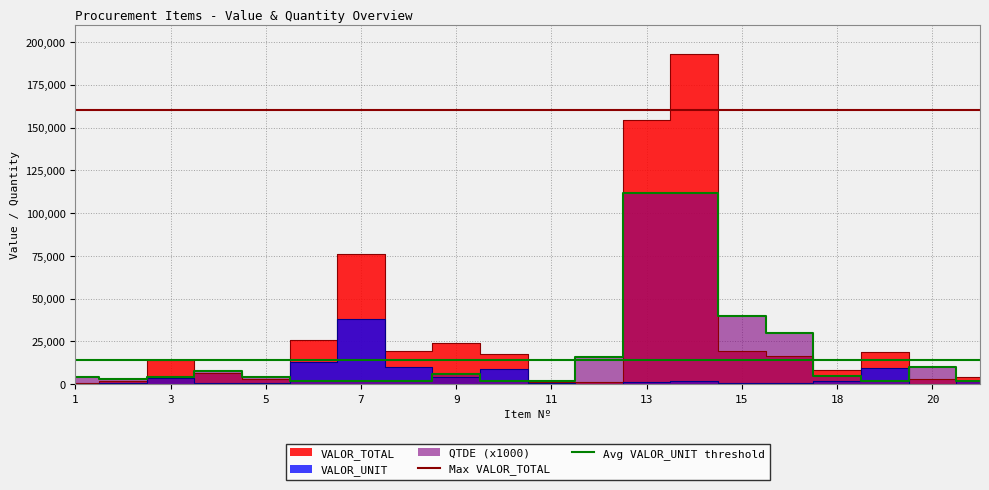

Does the chart have visible grid lines?

Yes